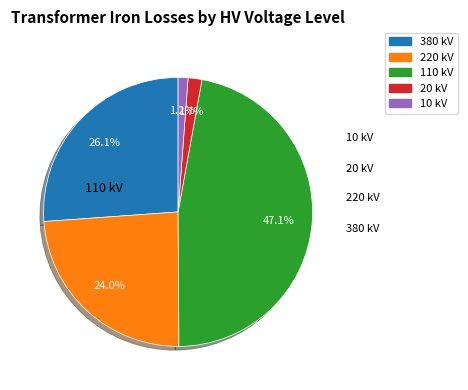

Between 110 kV and 10 kV, which is larger?

110 kV